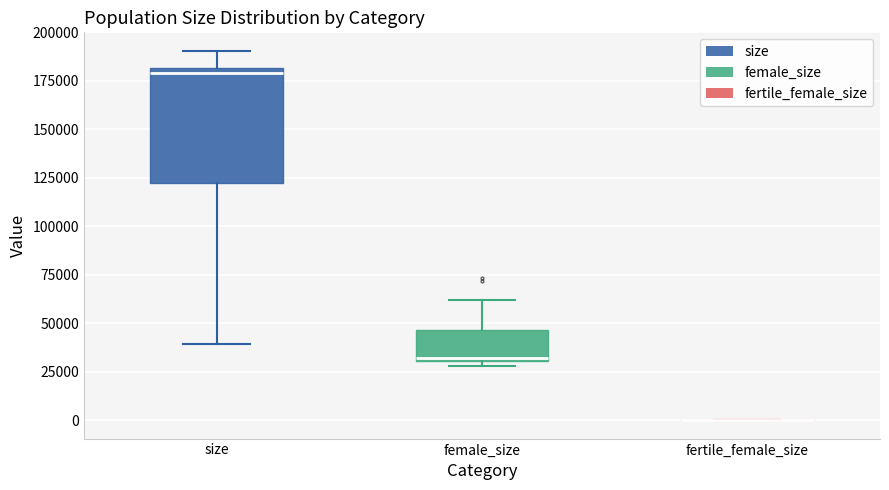

Comparing the boxes themselves (not the whiskers), which one is the tallest?

size